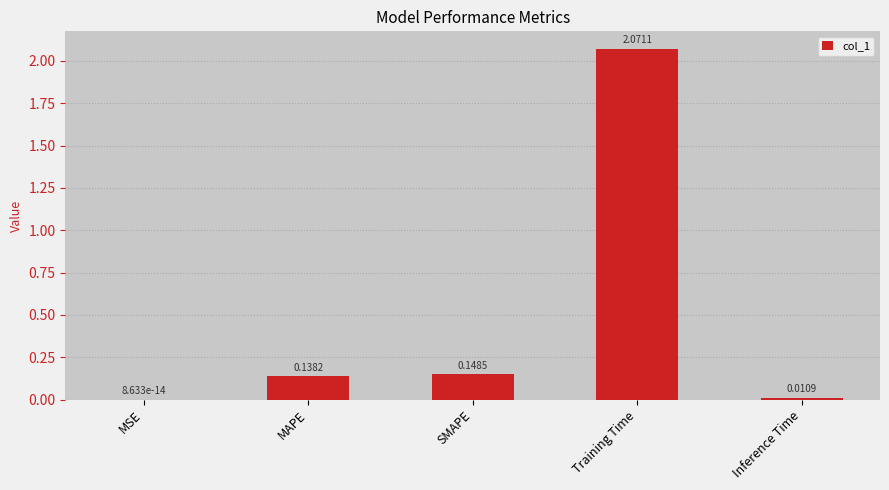

Between MAPE and SMAPE, which is larger?

SMAPE